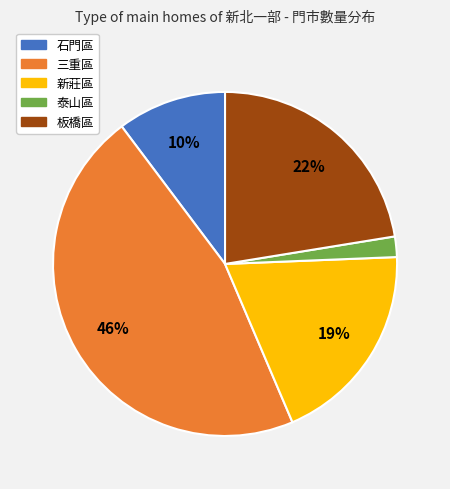

Count the number of slices in the pie.

5